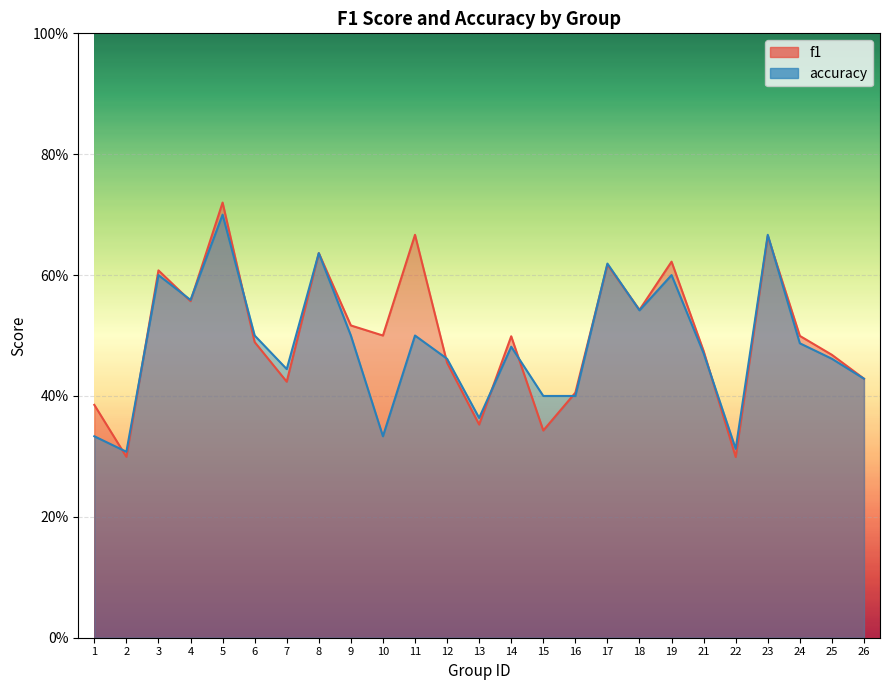

How many interior local peaks does the accuracy series have?

8